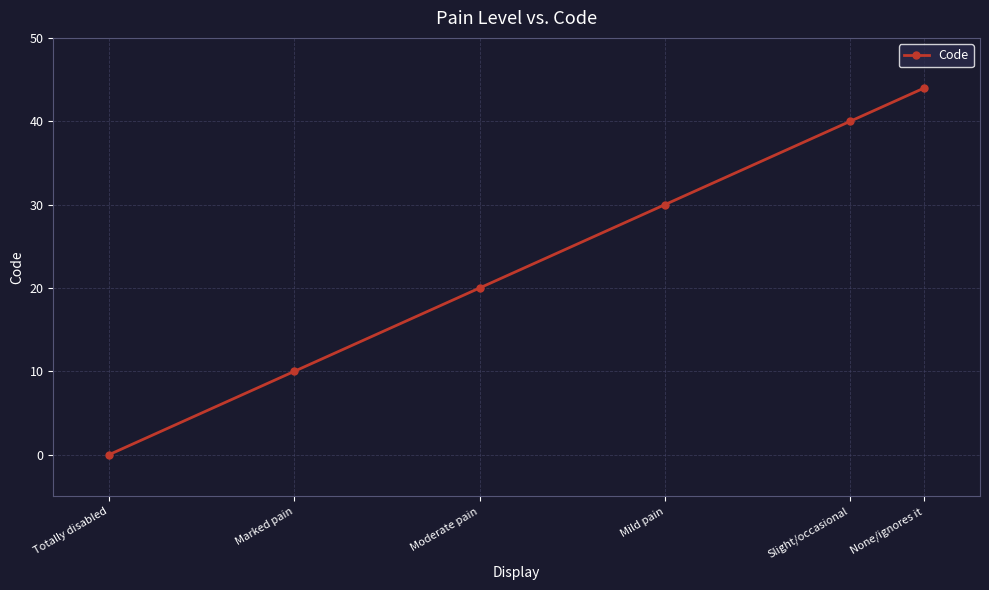

True or false: the data shows -17 at Totally disabled.

False